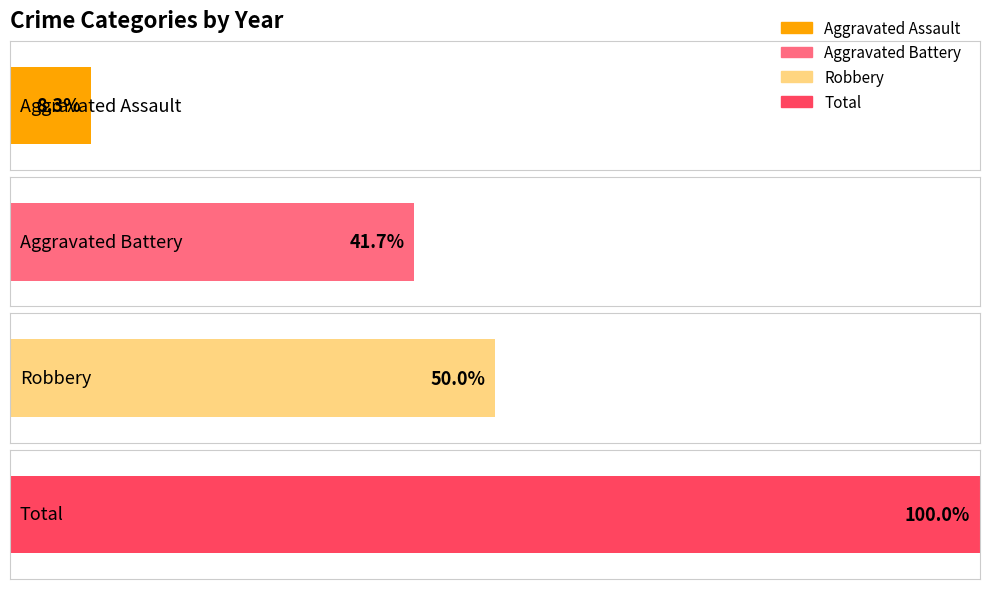

Is it true that Robbery equals 6 at 2017?

True